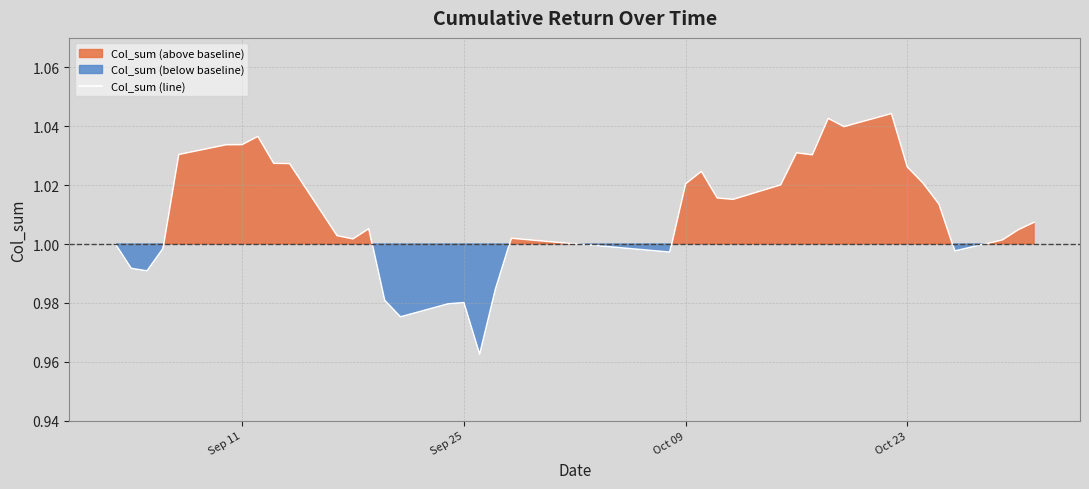

What is the sum of all values?

38.4